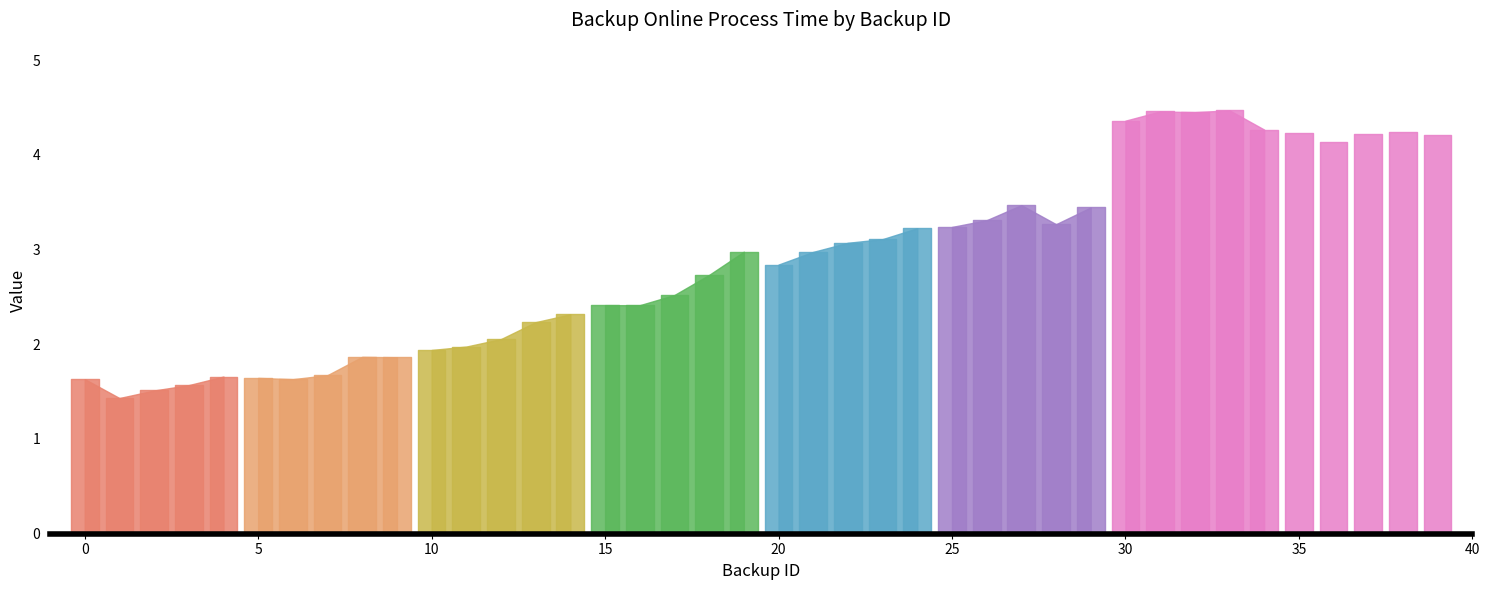

Which label corresponds to the smallest value in the chart?

1